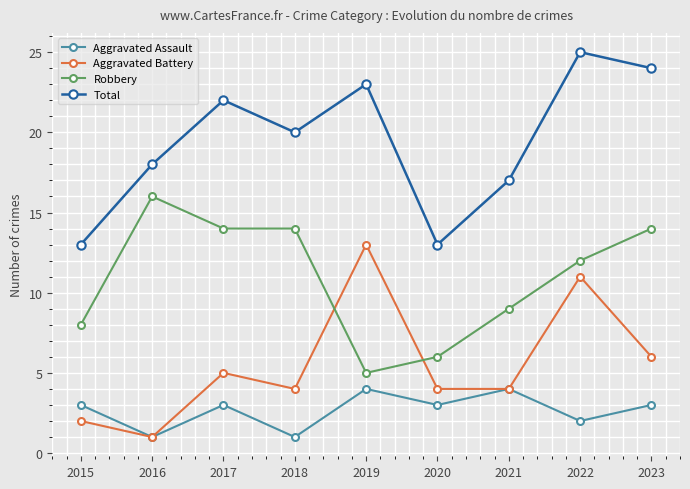

Read the Total value at 2022.

25